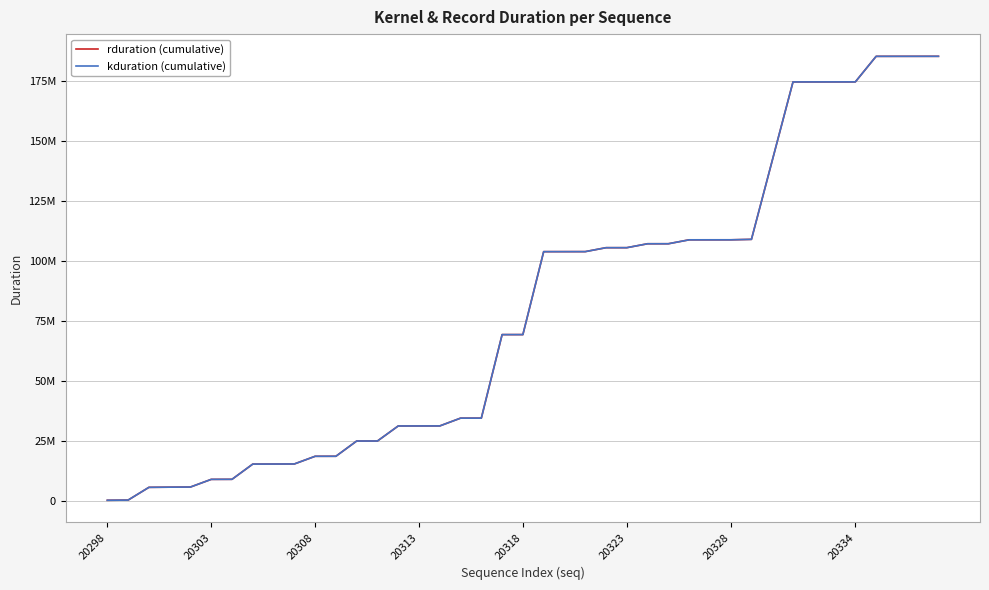

What is the difference between the second highest and second lowest values in the rduration (cumulative) series?

184683224